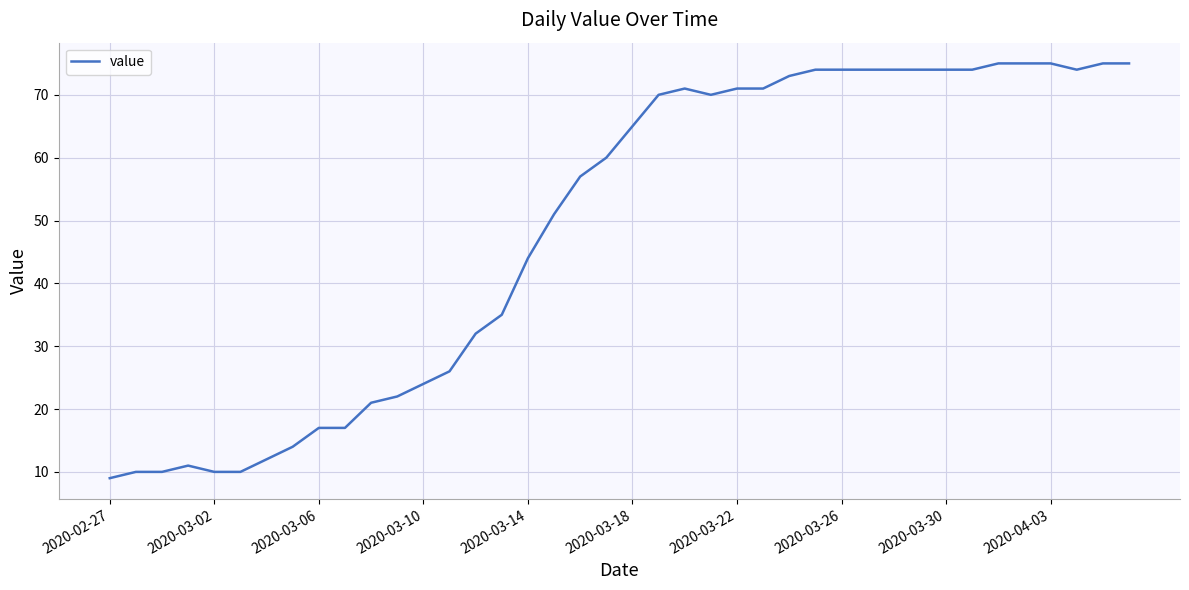

What is the difference between the maximum and minimum values?

66